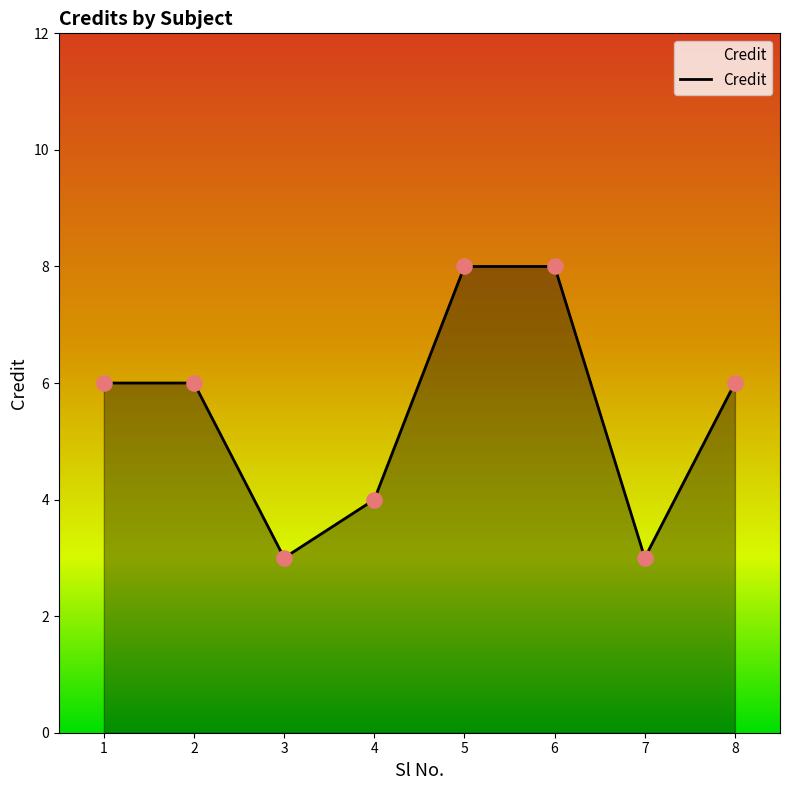

Approximately how many times larger is the value at 4 compared to 3?

1.3